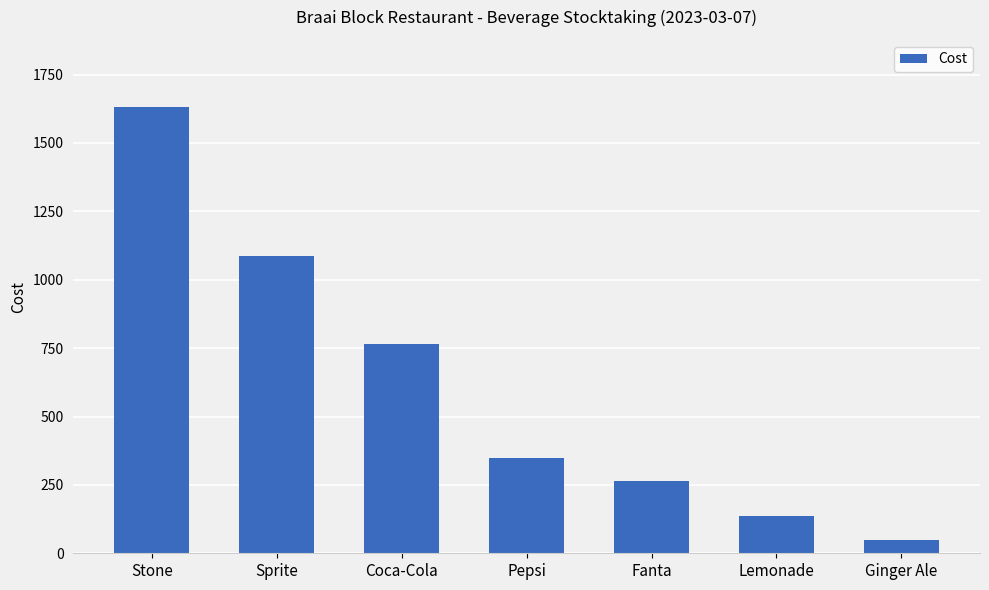

The chart shows a value of 191 at Pepsi. True or false?

False